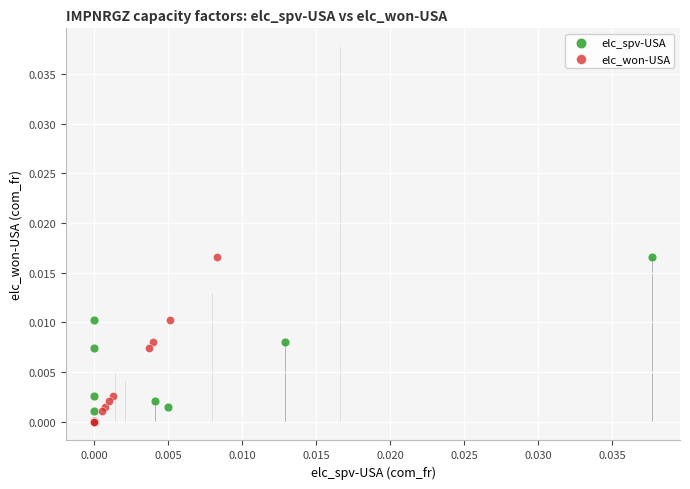

What are all the series names shown in the legend?

elc_spv-USA, elc_won-USA